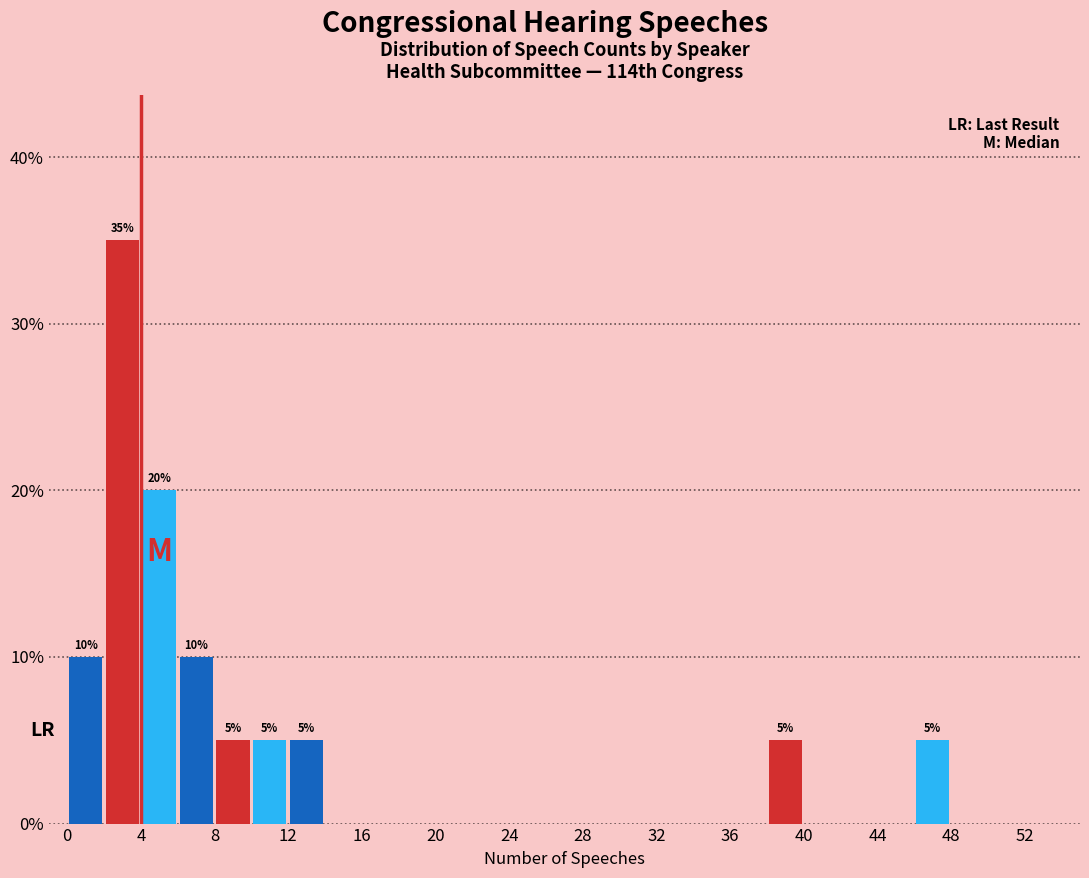

Over which range of the x-axis is the bar tallest?

2 to 4